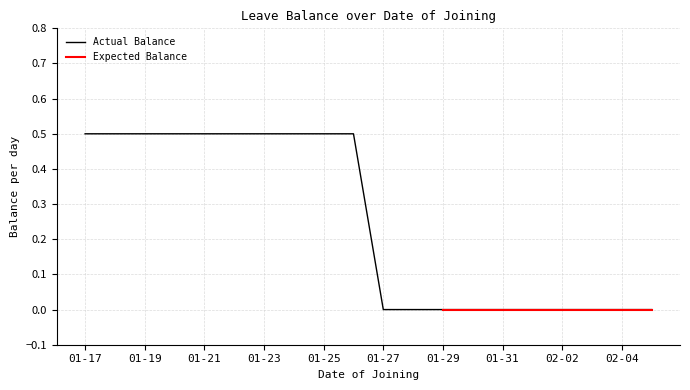

Reading left to right, list all the values displayed in this chart.

0.5	0.5	0.5	0.5	0.5	0.5	0.5	0.5	0.5	0.5	0.0	0.0	0.0	0.0	0.0	0.0	0.0	0.0	0.0	0.0